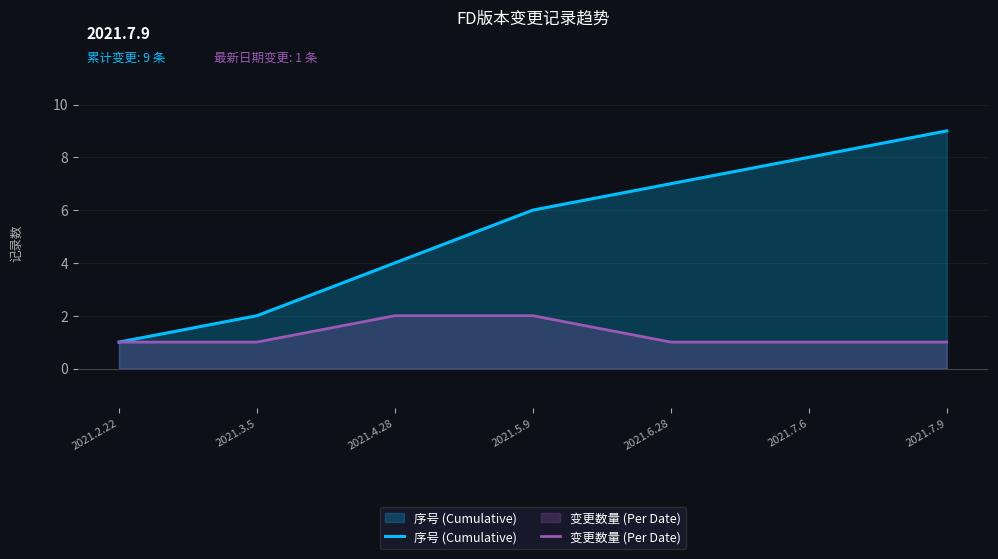

At which category is the sum across all series the highest?

2021.7.9